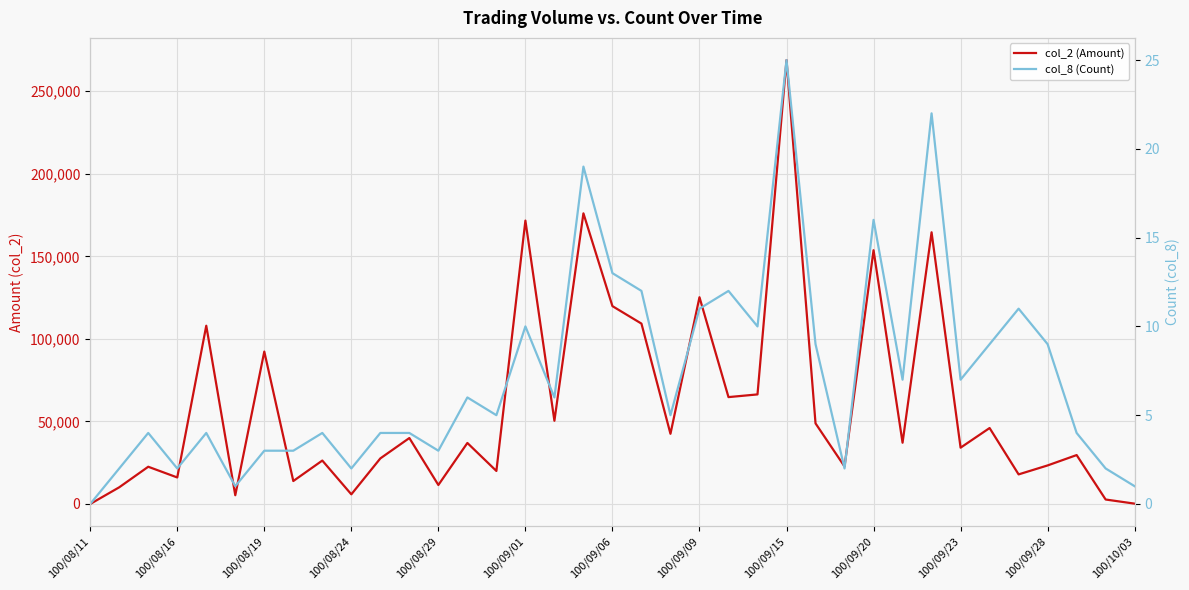

At which category does the chart reach its minimum across all series?

100/08/11